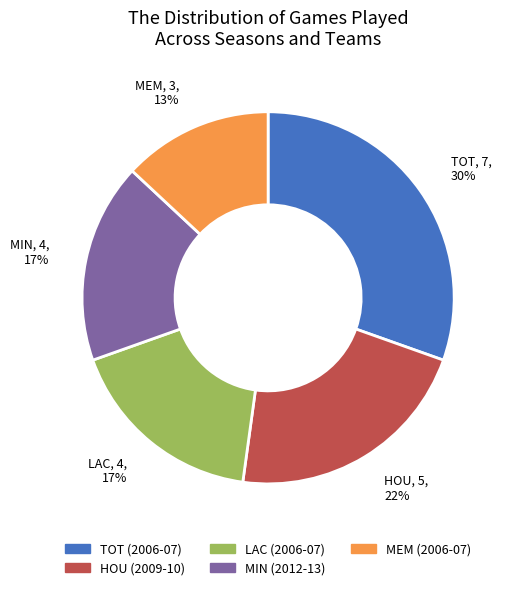

Which slice is the largest?

TOT (2006-07)